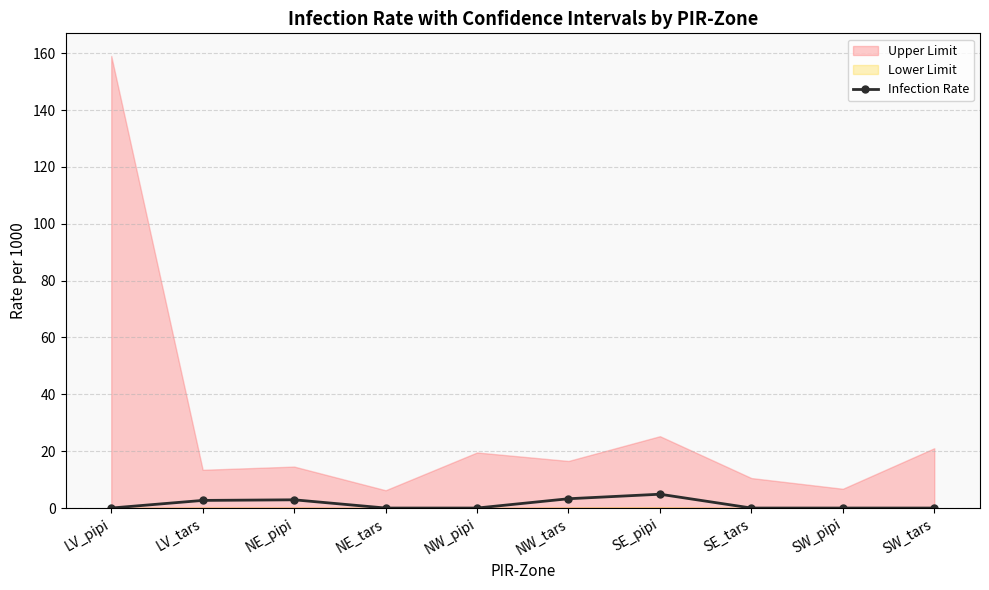

What is the difference between the maximum and minimum values?

4.9